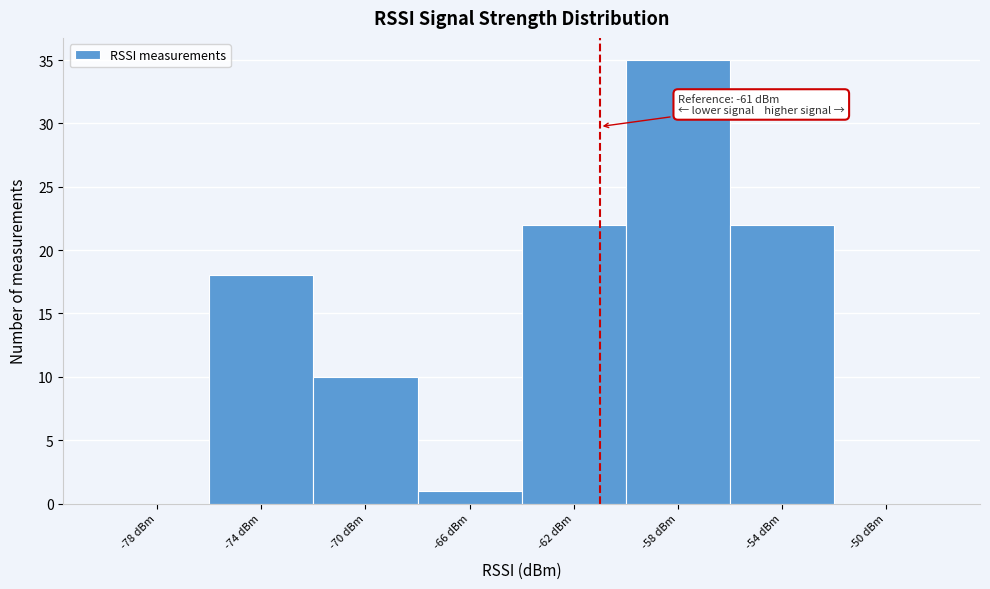

Over which range of the x-axis is the bar tallest?

-60 to -56